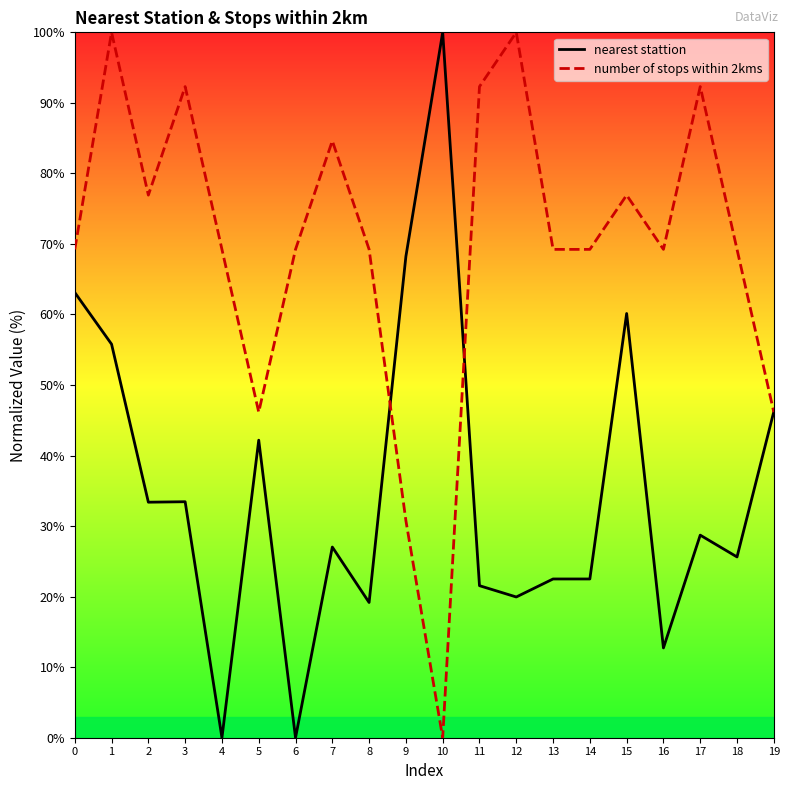

What is the difference between the second highest and minimum values in the nearest stattion series?

68.2